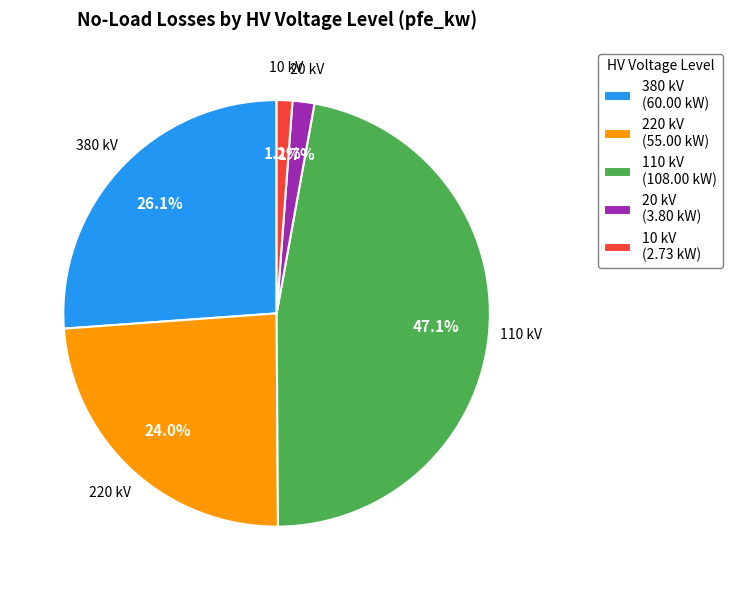

Is there any slice that represents more than half of the pie?

No